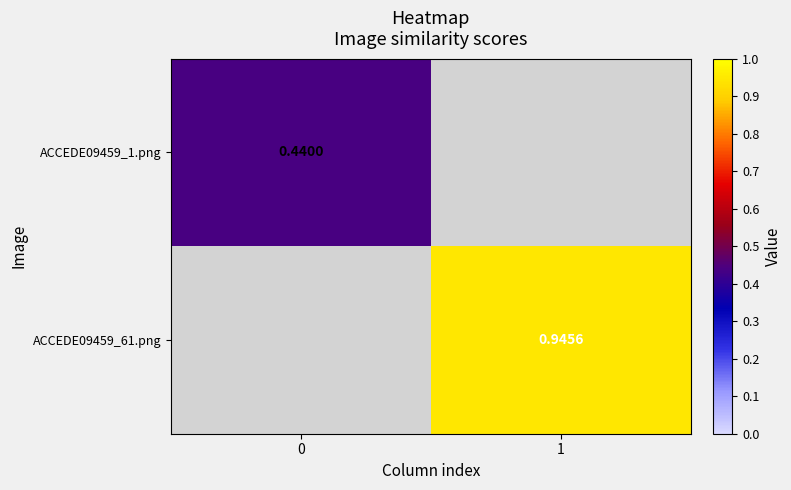

True or false: ACCEDE09459_1.png has a value of 0.6 at 0.

False